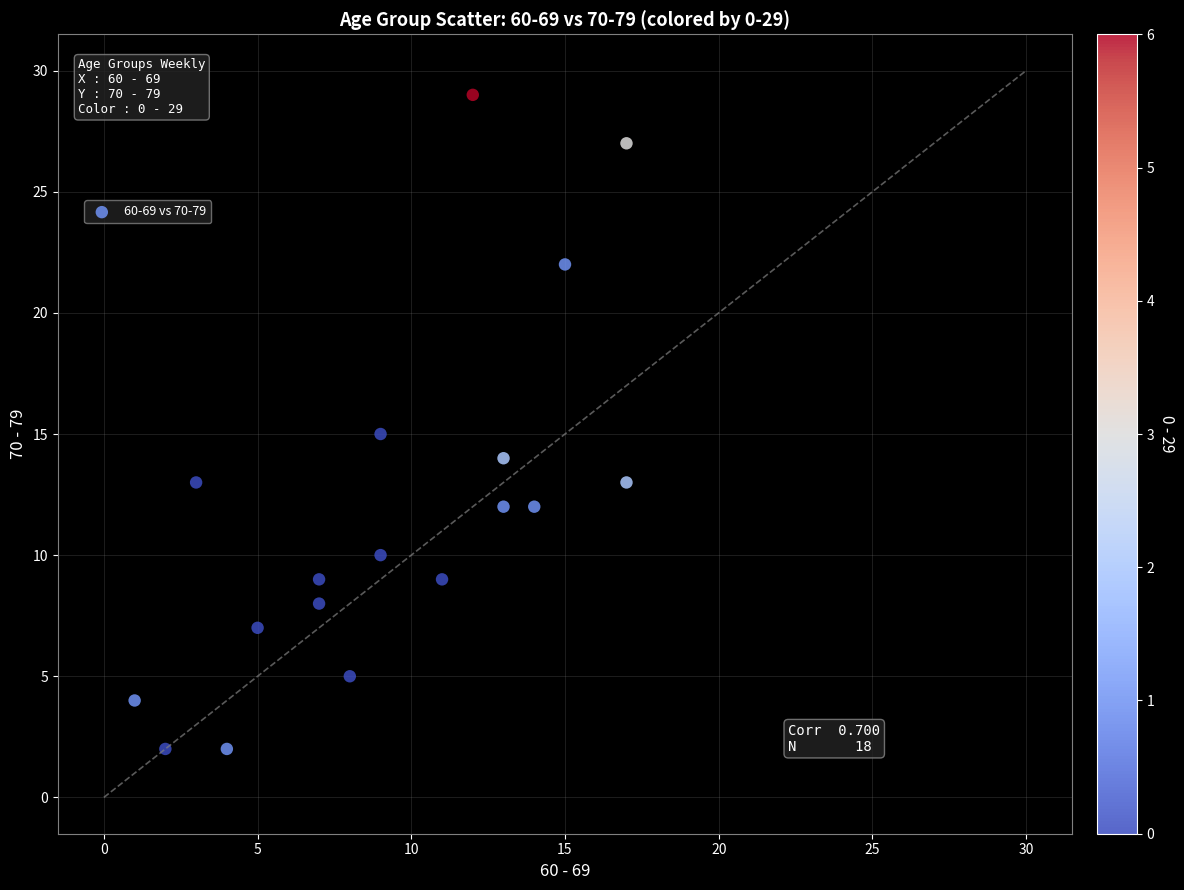

What is the range of X values (max minus min)?

16